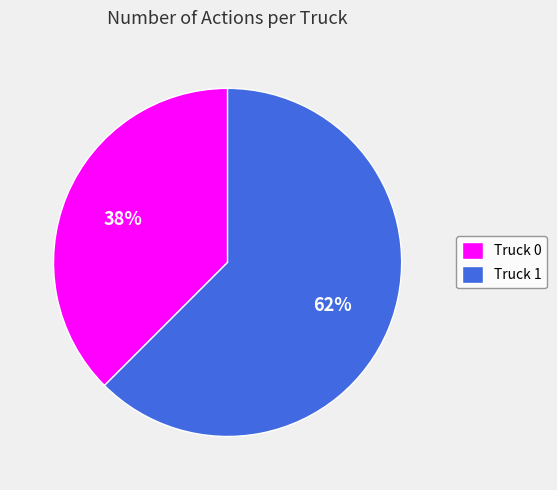

Rank the categories by value from highest to lowest.

Truck 1, Truck 0